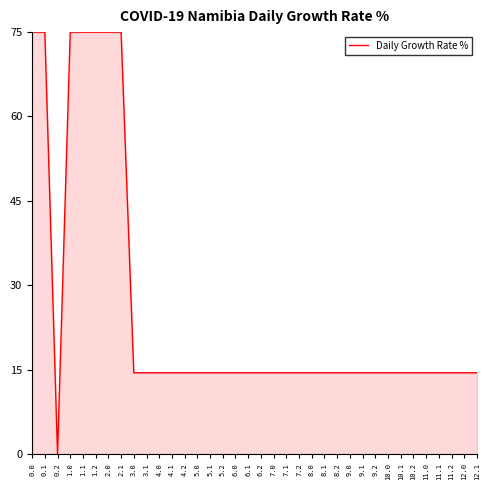

What is the difference between the maximum and minimum values?

75.0